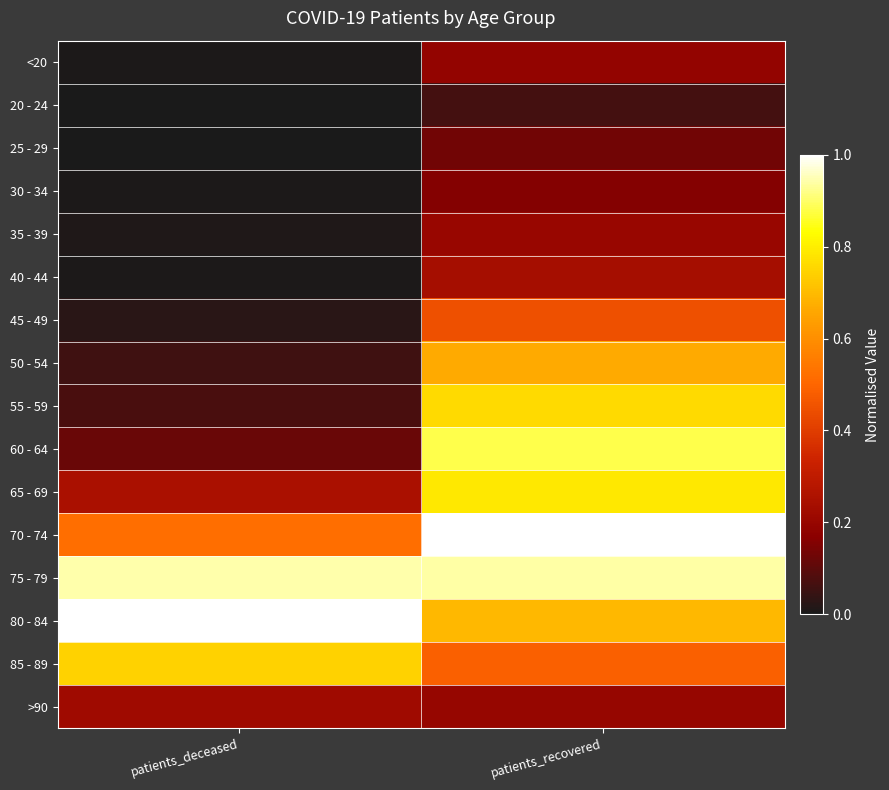

Reading left to right, transcribe all the data shown in this chart.

<20: patients_deceased=0.0	patients_recovered=0.2
20 - 24: patients_deceased=0.0	patients_recovered=0.1
25 - 29: patients_deceased=0.0	patients_recovered=0.1
30 - 34: patients_deceased=0.0	patients_recovered=0.2
35 - 39: patients_deceased=0.0	patients_recovered=0.2
40 - 44: patients_deceased=0.0	patients_recovered=0.2
45 - 49: patients_deceased=0.0	patients_recovered=0.4
50 - 54: patients_deceased=0.1	patients_recovered=0.7
55 - 59: patients_deceased=0.1	patients_recovered=0.8
60 - 64: patients_deceased=0.1	patients_recovered=0.9
65 - 69: patients_deceased=0.2	patients_recovered=0.8
70 - 74: patients_deceased=0.5	patients_recovered=1.0
75 - 79: patients_deceased=0.9	patients_recovered=0.9
80 - 84: patients_deceased=1.0	patients_recovered=0.7
85 - 89: patients_deceased=0.7	patients_recovered=0.5
>90: patients_deceased=0.2	patients_recovered=0.2